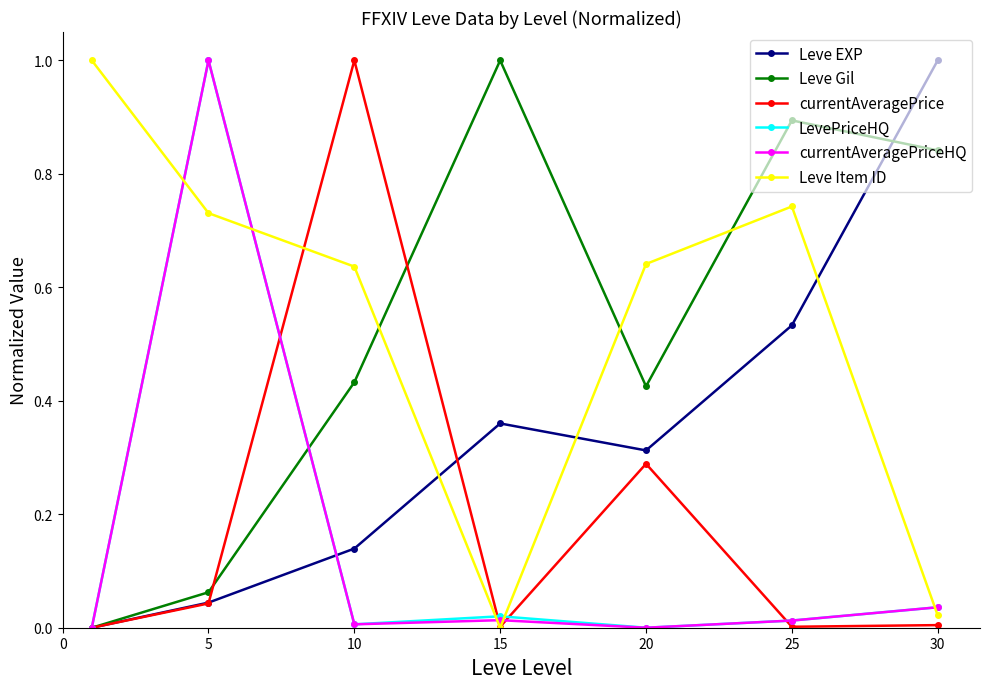

How many interior local peaks does the Leve Gil series have?

2